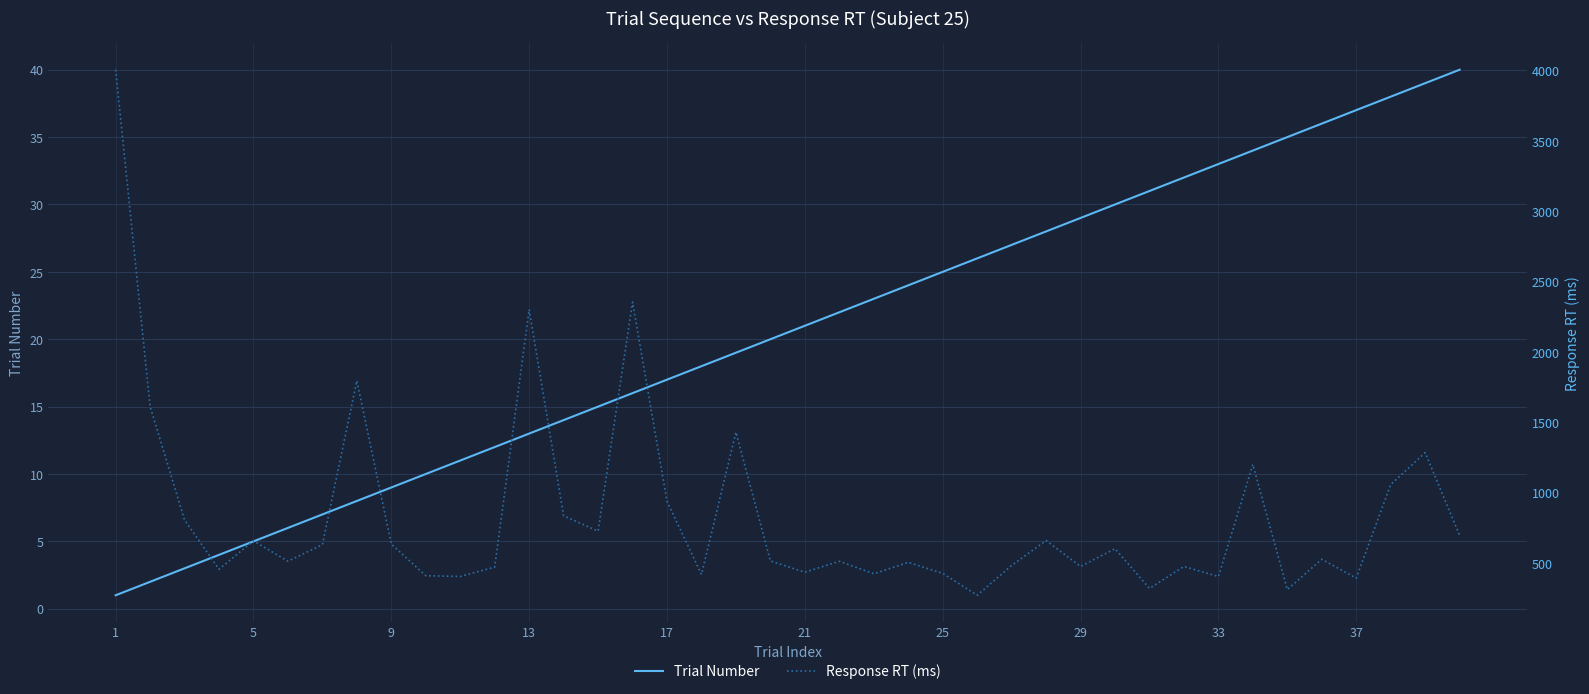

At which category does the chart reach its minimum across all series?

1